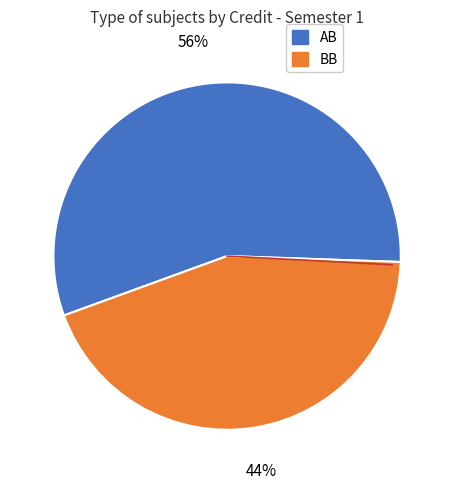

Is there a majority slice in this chart?

Yes